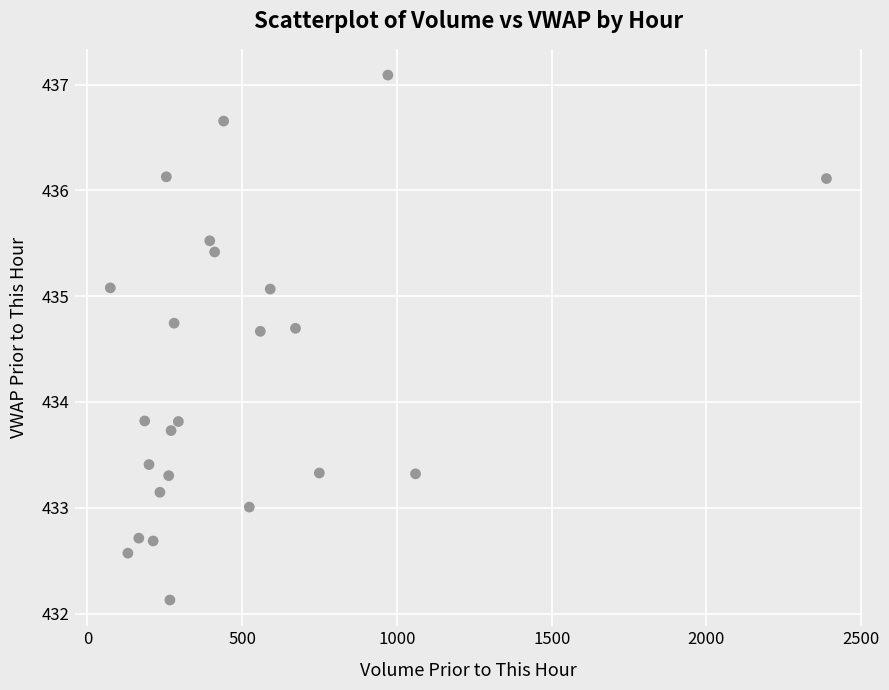

What is the range of Y values (max minus min)?

5.0